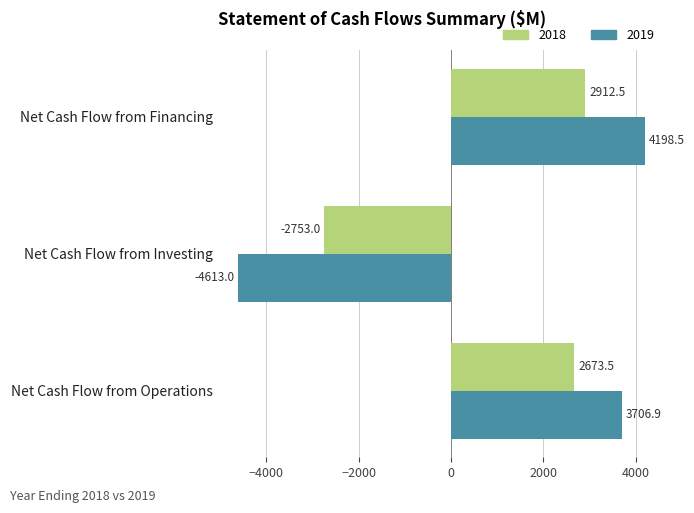

Which category has the highest value in the 2019 series?

Net Cash Flow from Financing